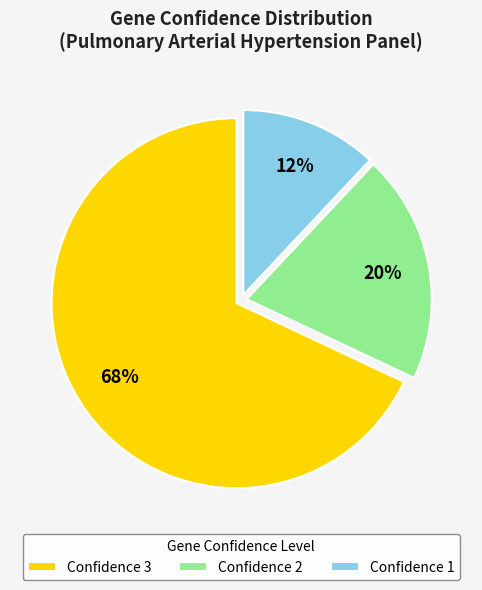

Rank the categories by value from lowest to highest.

Confidence 1, Confidence 2, Confidence 3